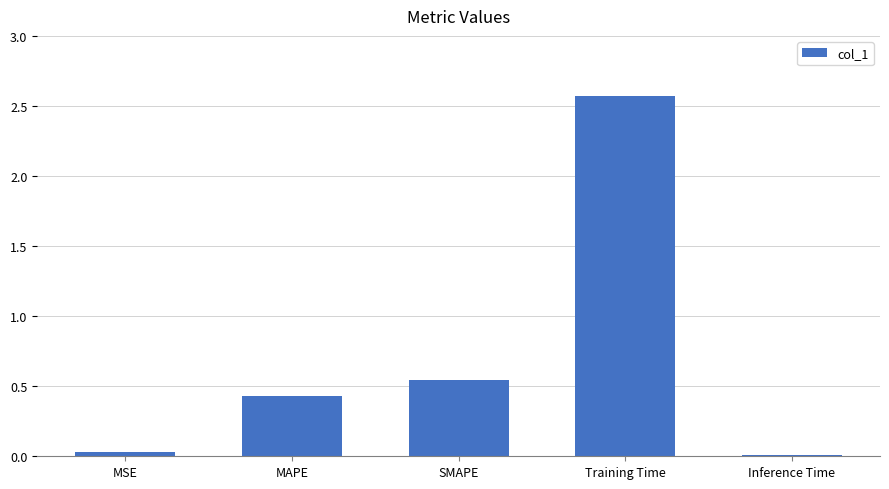

Which has a higher value, Training Time or Inference Time?

Training Time